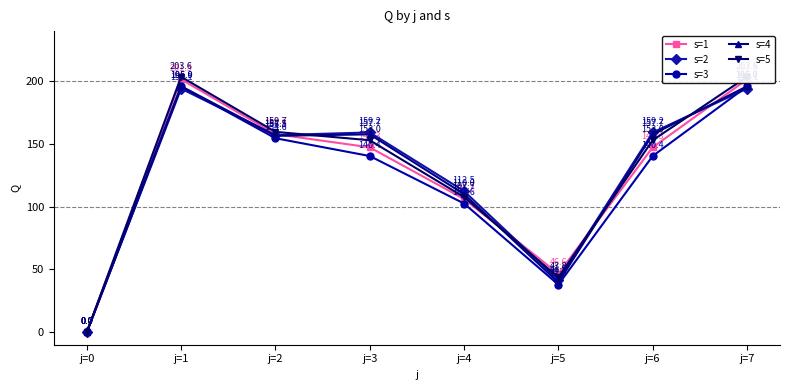

At which label does s=5 first exceed 152?

j=1